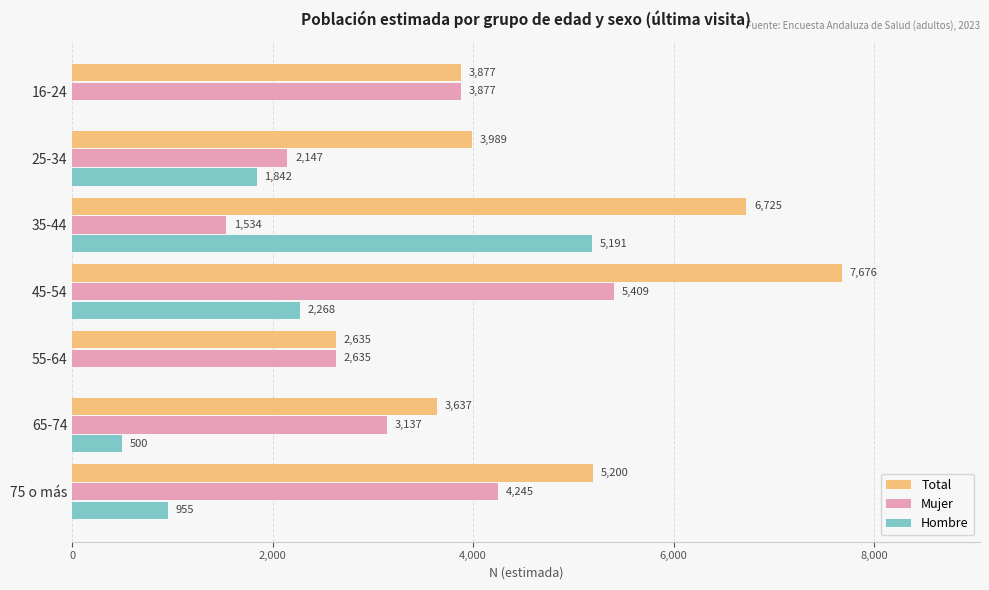

Is it true that Mujer equals 811 at 65-74?

False